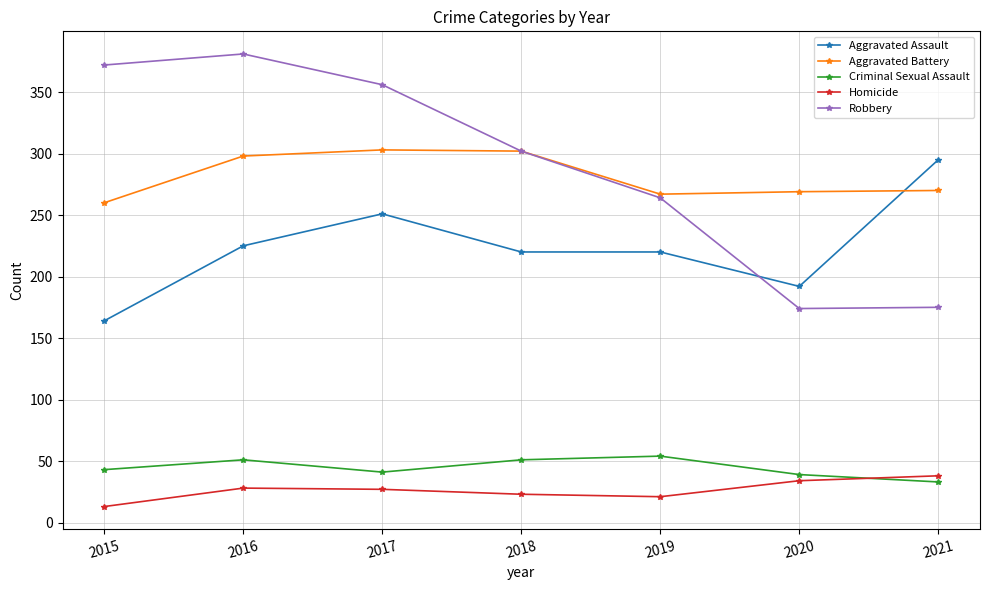

The Robbery series shows 381 at 2016. True or false?

True